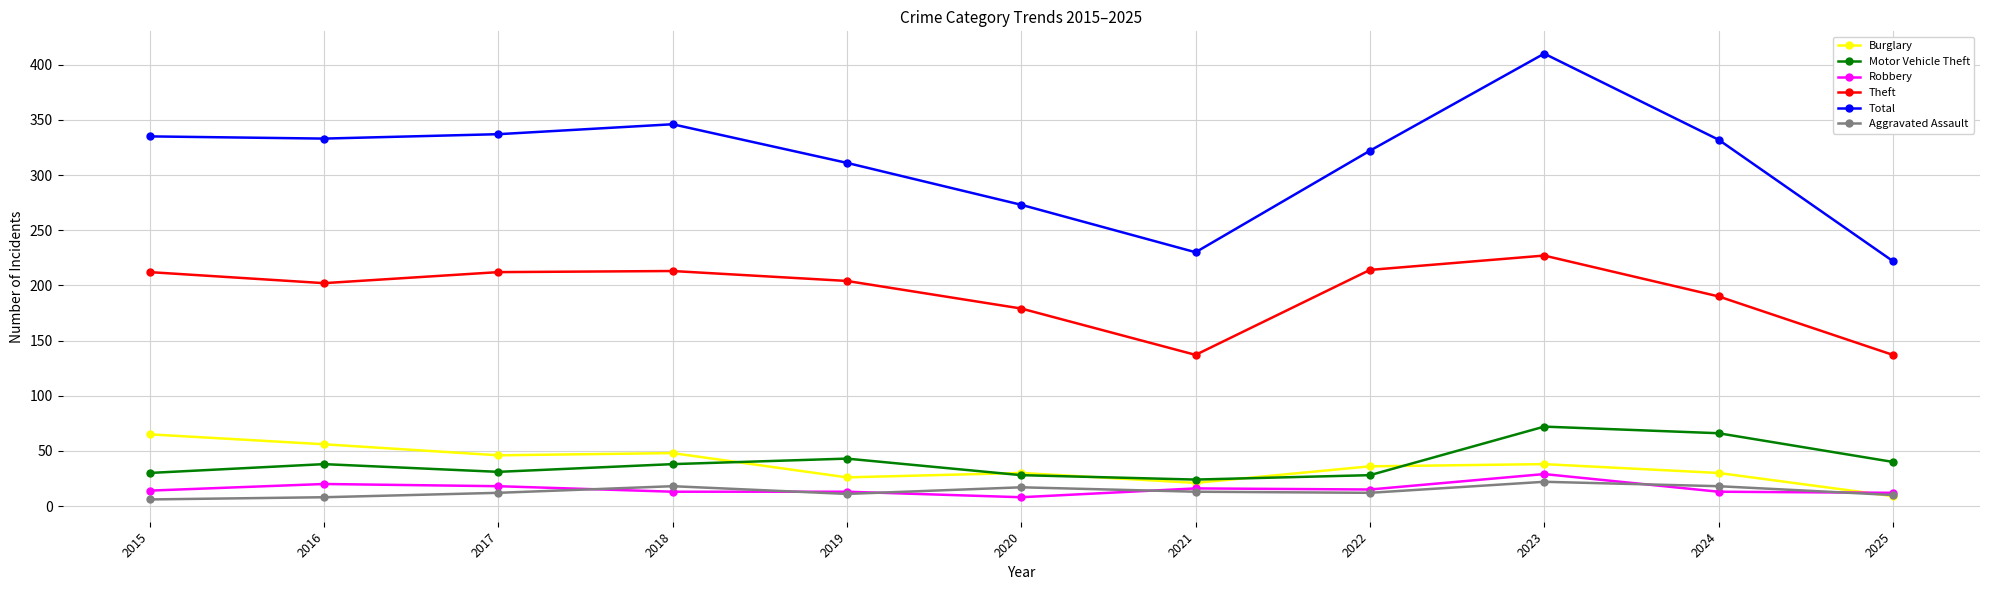

Is it true that Theft equals 213 at 2018?

True